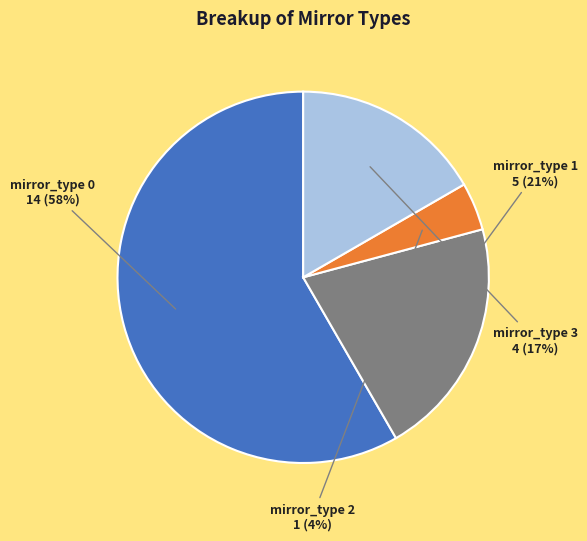

Do mirror_type 3 and mirror_type 1 together represent more than half of the pie?

No